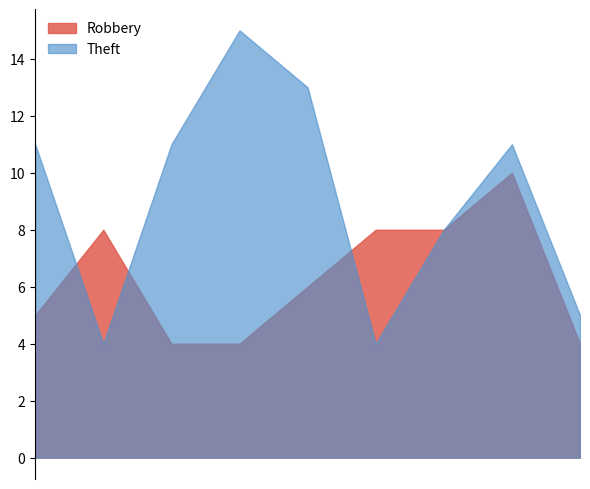

Count the number of categories in the chart.

9